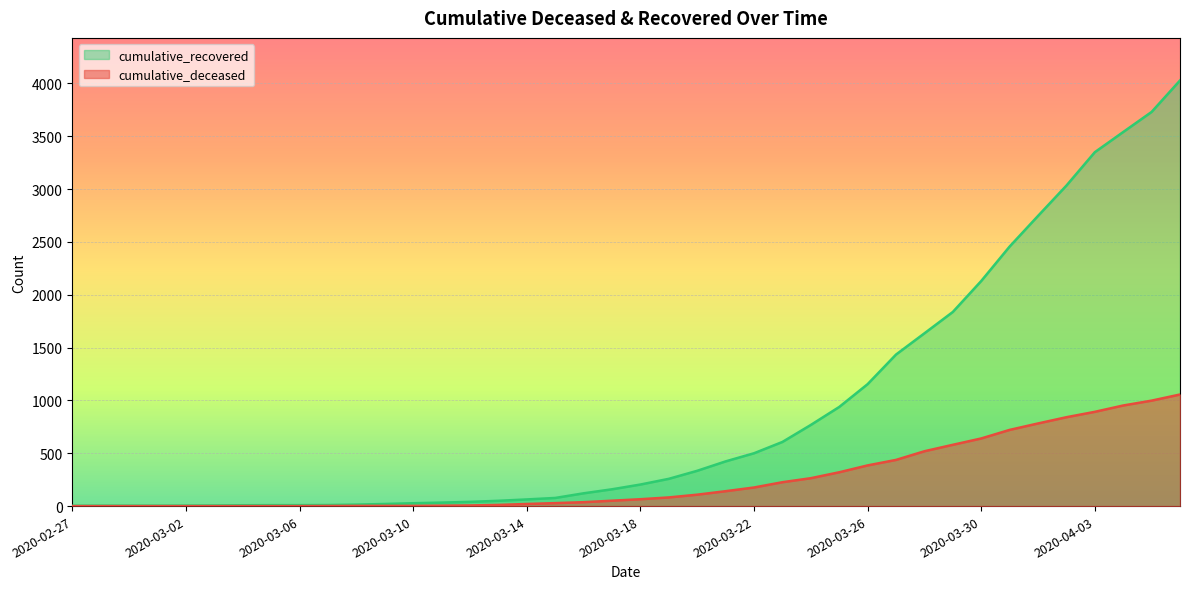

Reading left to right, list all the values displayed in this chart.

cumulative_recovered: 2020-02-27=3	2020-02-28=4	2020-02-29=4	2020-03-01=4	2020-03-02=5	2020-03-03=6	2020-03-04=8	2020-03-05=9	2020-03-06=9	2020-03-07=10	2020-03-08=14	2020-03-09=20	2020-03-10=27	2020-03-11=33	2020-03-12=40	2020-03-13=50	2020-03-14=63	2020-03-15=77	2020-03-16=121	2020-03-17=159	2020-03-18=204	2020-03-19=258	2020-03-20=334	2020-03-21=423	2020-03-22=500	2020-03-23=607	2020-03-24=768	2020-03-25=938	2020-03-26=1154	2020-03-27=1434	2020-03-28=1635	2020-03-29=1837	2020-03-30=2130	2020-03-31=2456	2020-04-01=2746	2020-04-02=3033	2020-04-03=3349	2020-04-04=3540	2020-04-05=3730	2020-04-06=4028
cumulative_deceased: 2020-02-27=0	2020-02-28=0	2020-02-29=0	2020-03-01=0	2020-03-02=0	2020-03-03=0	2020-03-04=0	2020-03-05=0	2020-03-06=0	2020-03-07=1	2020-03-08=2	2020-03-09=2	2020-03-10=2	2020-03-11=4	2020-03-12=6	2020-03-13=11	2020-03-14=20	2020-03-15=28	2020-03-16=37	2020-03-17=51	2020-03-18=65	2020-03-19=82	2020-03-20=108	2020-03-21=141	2020-03-22=176	2020-03-23=226	2020-03-24=264	2020-03-25=320	2020-03-26=385	2020-03-27=437	2020-03-28=519	2020-03-29=580	2020-03-30=640	2020-03-31=721	2020-04-01=782	2020-04-02=841	2020-04-03=892	2020-04-04=952	2020-04-05=998	2020-04-06=1056